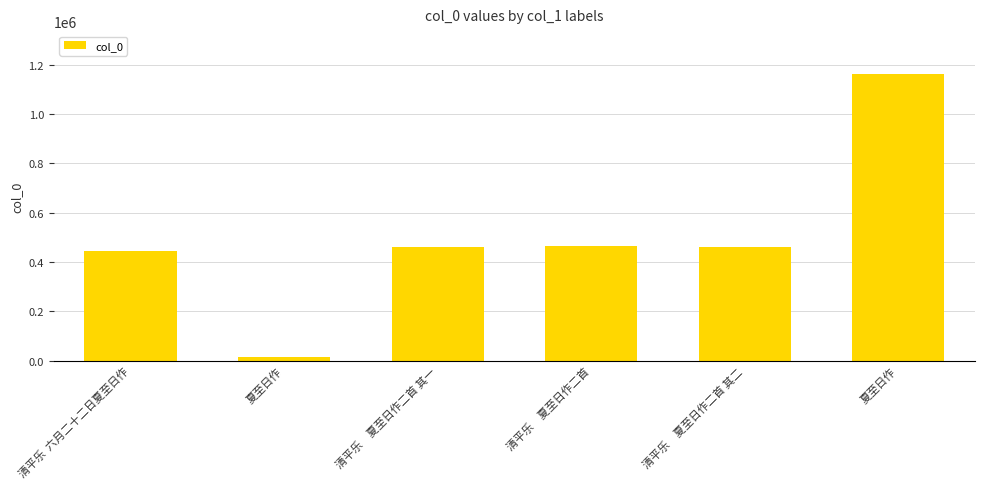

True or false: the data shows 466415 at 清平乐　夏至日作二首.

True